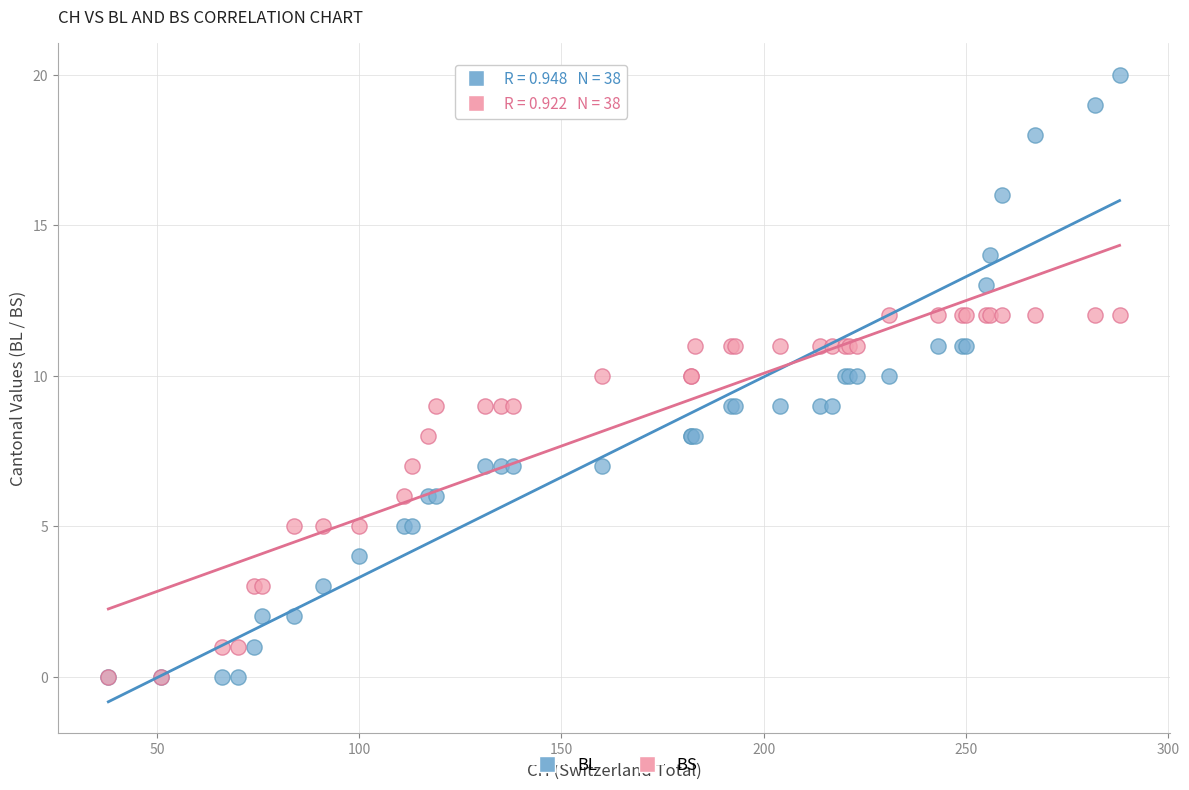

What are all the series names shown in the legend?

BL, BS